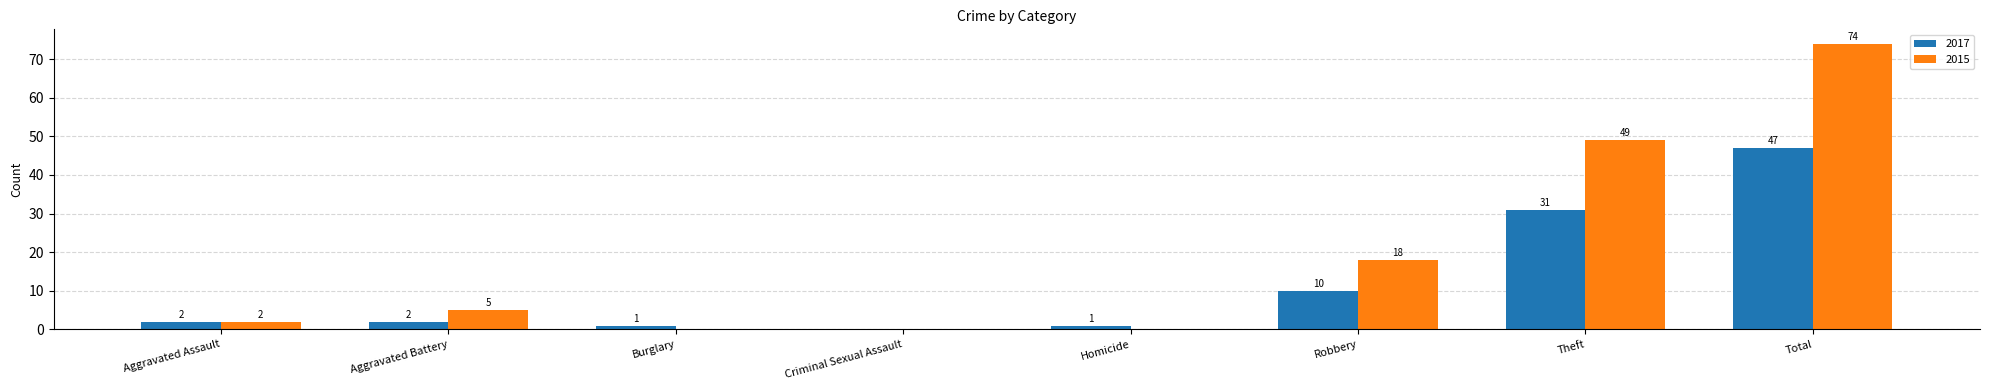

What is the sum of all 2015 values?

148